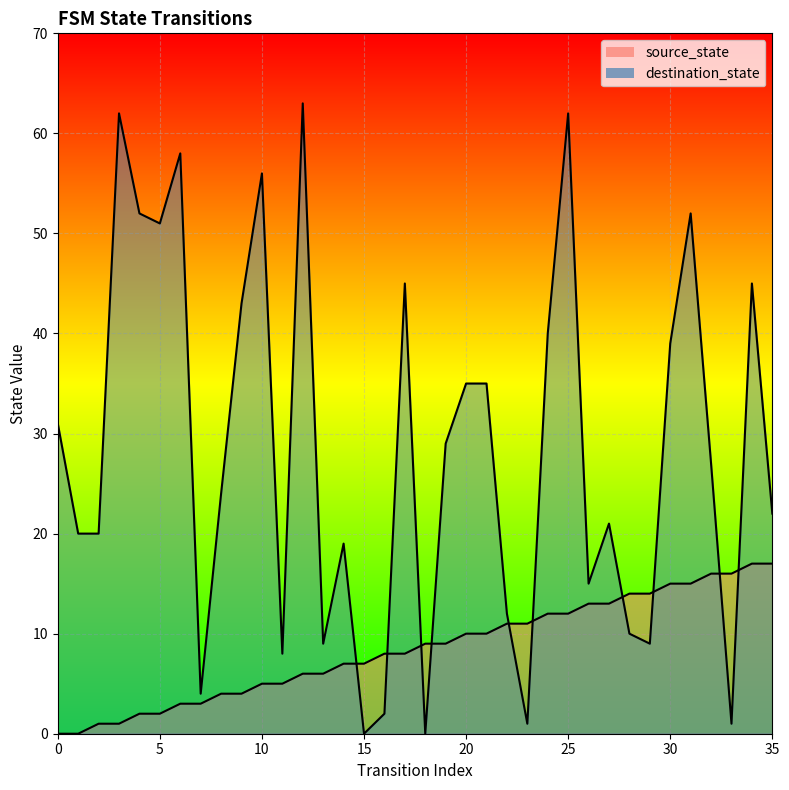

Rank the series by their maximum value, from lowest to highest.

source_state, destination_state